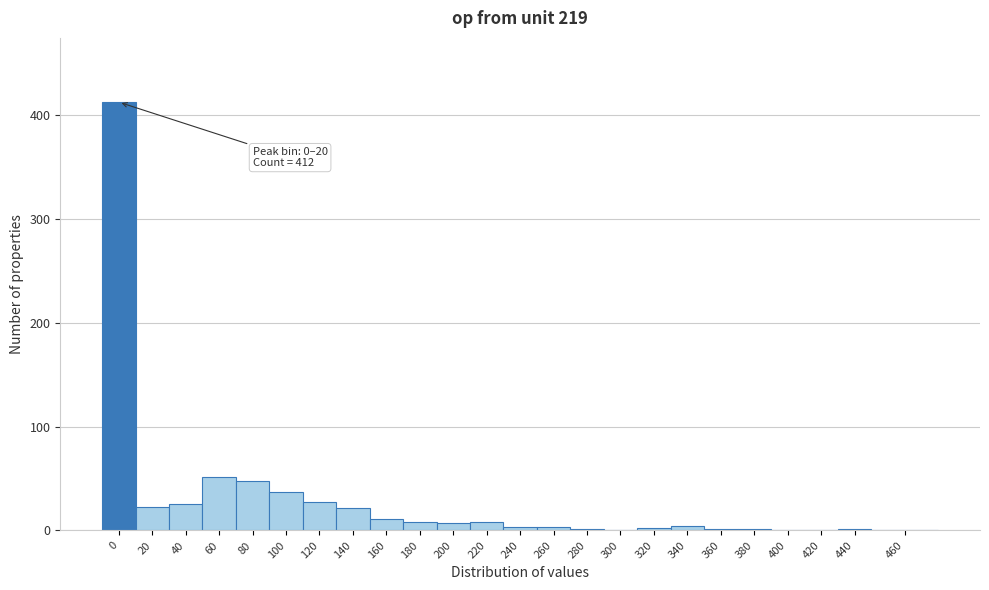

What is the sum of the values at 140 and 80?

70